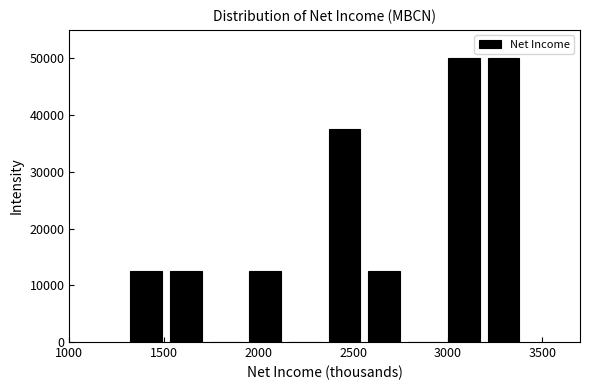

What is the height of the bar covering 3190 to 3400 on the x-axis? Neither the bar edges nor the heights are printed on the chart, so give them approximately, as read against the axes.

50000